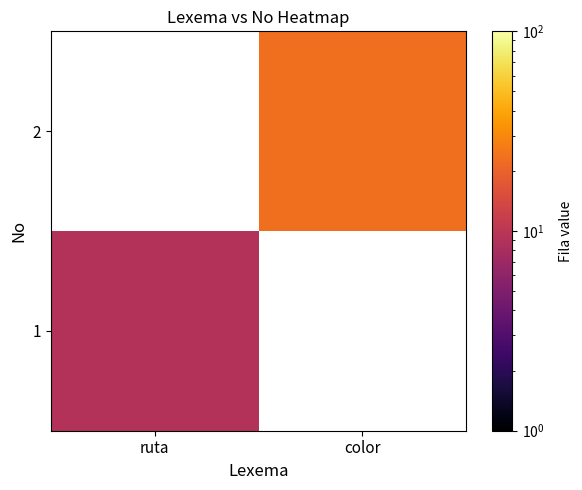

Count the number of data series in this chart.

2